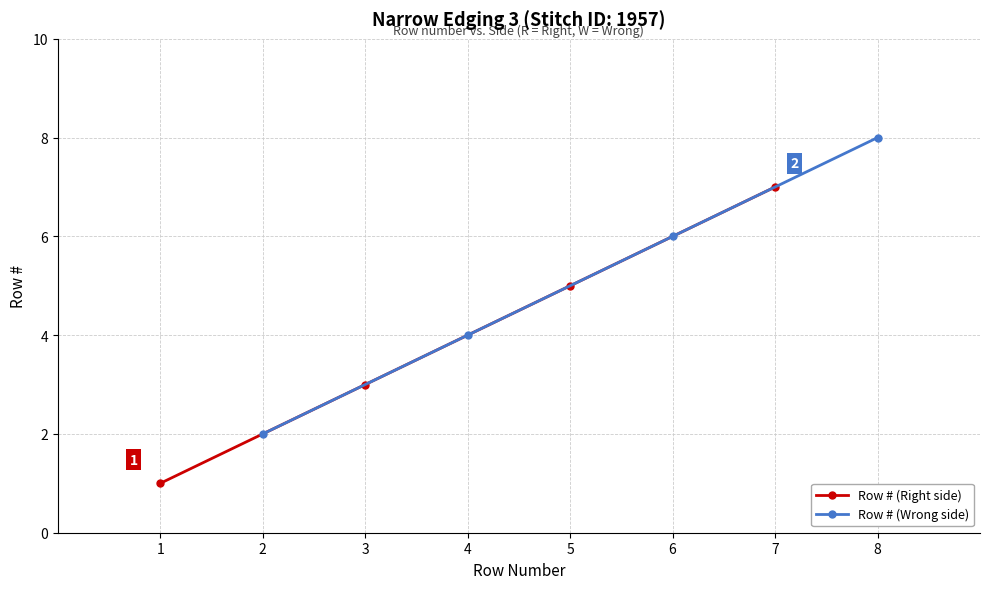

At which label does Row # (Right side) reach its minimum?

1